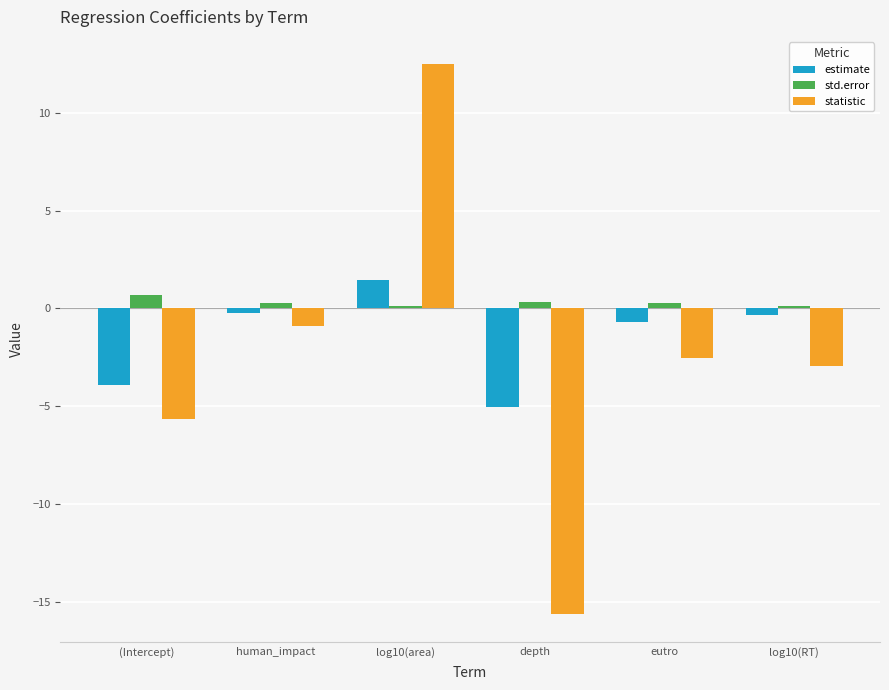

What is the label of the 6th bar from the right?

(Intercept)